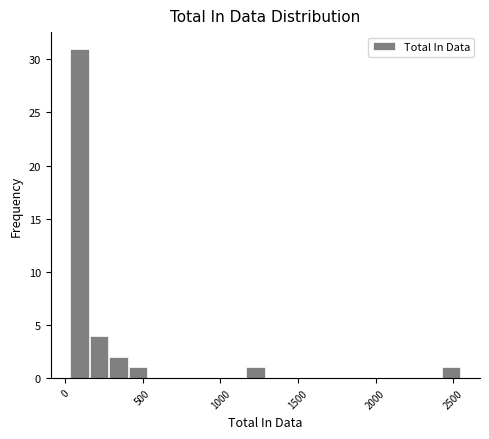

Around what value on the x-axis is the tallest bar? Give the approximate position of its centre, as read against the axis.

100